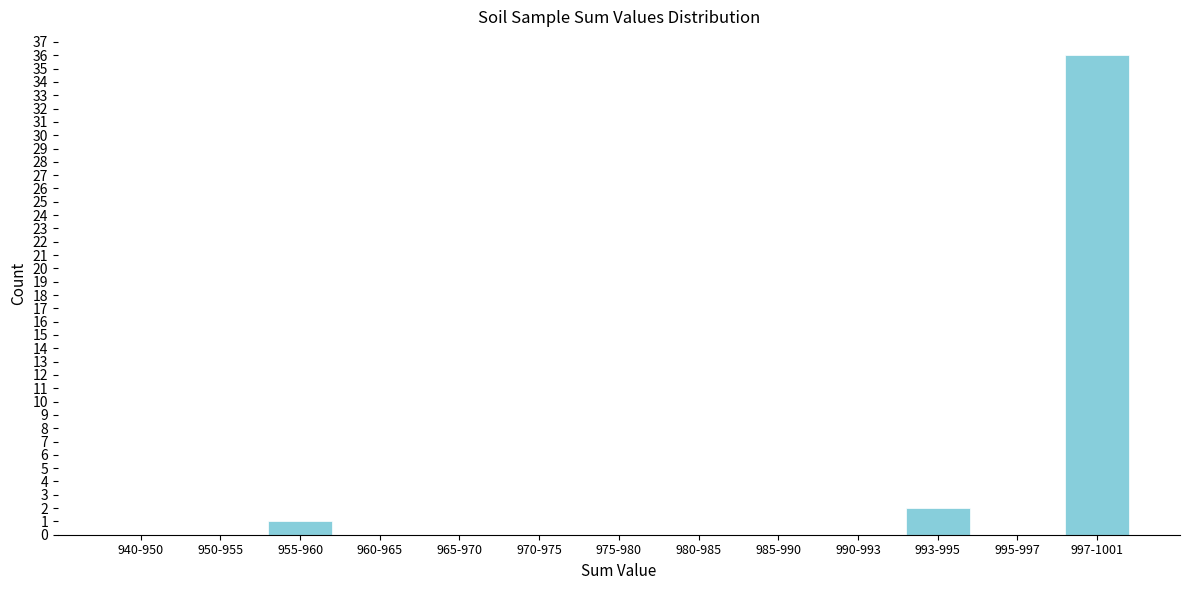

Reading left to right, extract all data points from this chart.

940-950=0	950-955=0	955-960=1	960-965=0	965-970=0	970-975=0	975-980=0	980-985=0	985-990=0	990-993=0	993-995=2	995-997=0	997-1001=36